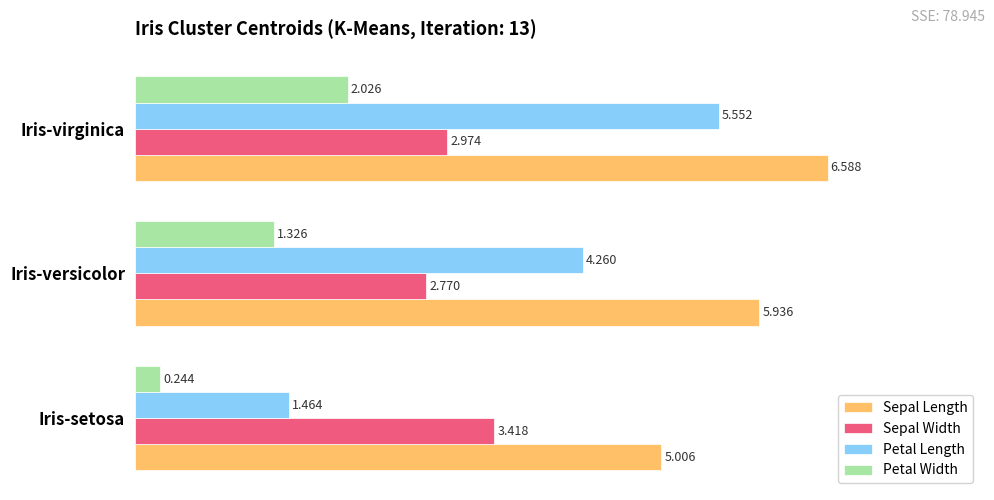

Where is Sepal Width nearest to the value 3?

Iris-virginica